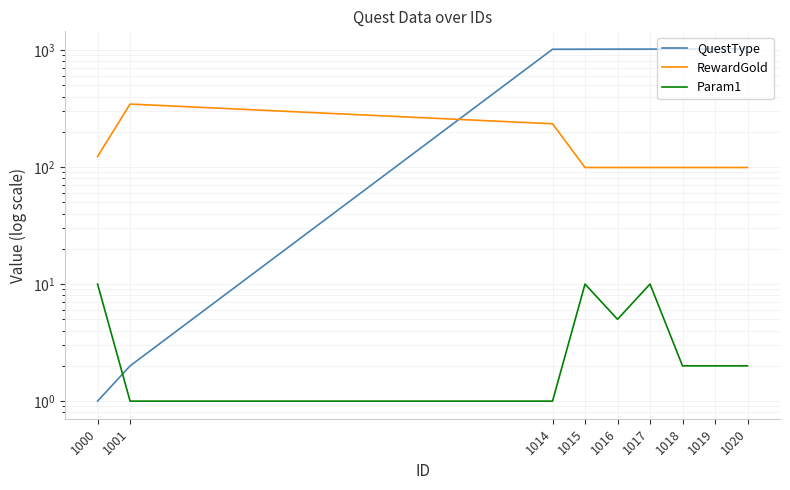

How many lines are shown in the chart?

3